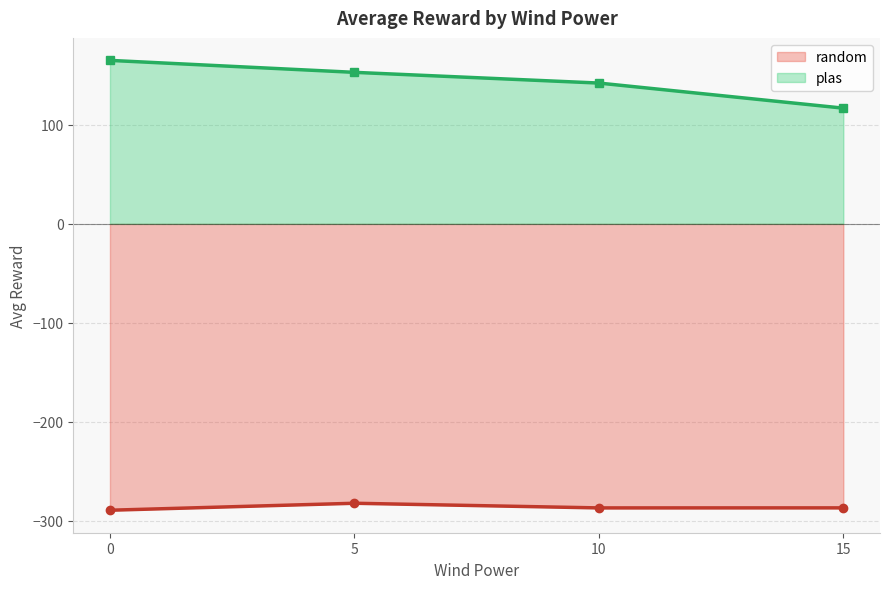

What is the value of the random point at the 3rd from the left?

-287.1